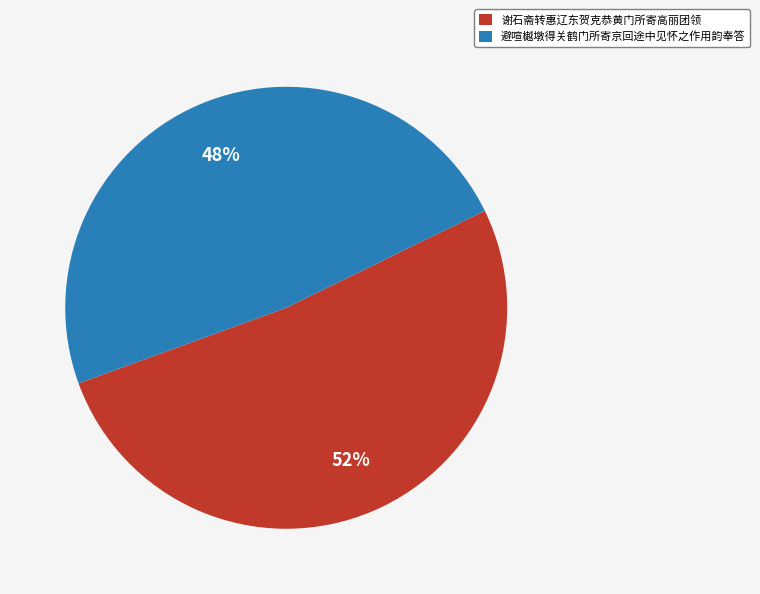

Between 避喧樾墩得关鹤门所寄京回途中见怀之作用韵奉答 and 谢石斋转惠辽东贺克恭黄门所寄高丽团领, which is larger?

谢石斋转惠辽东贺克恭黄门所寄高丽团领